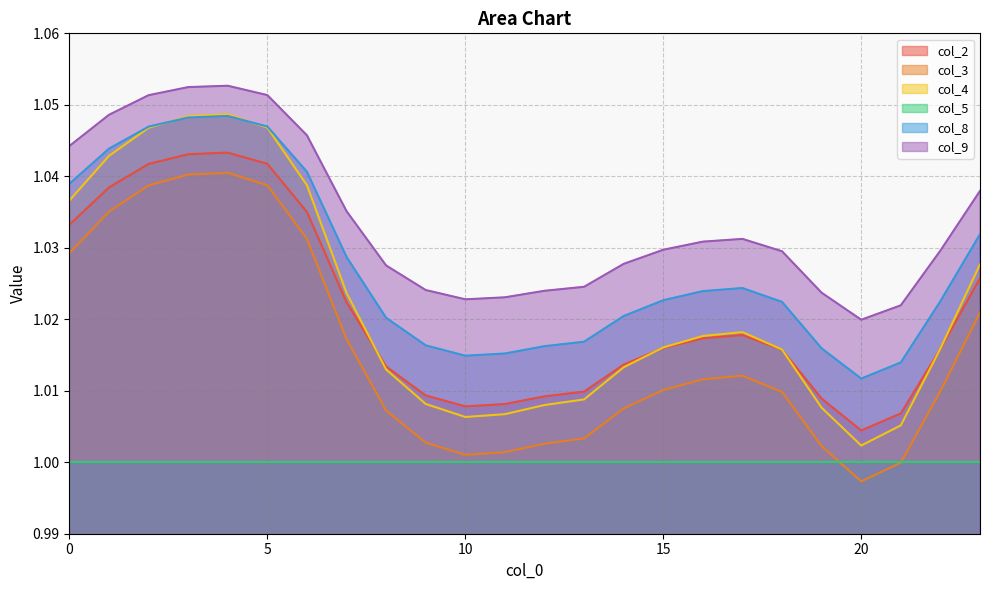

At which category does col_3 reach its first local valley?

10